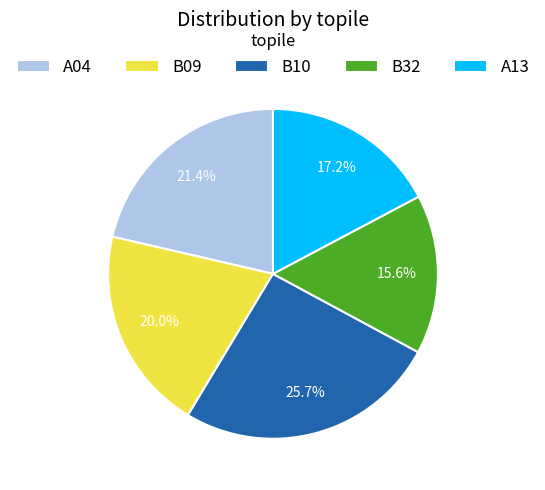

What portion of the pie excludes A13?

82.8%